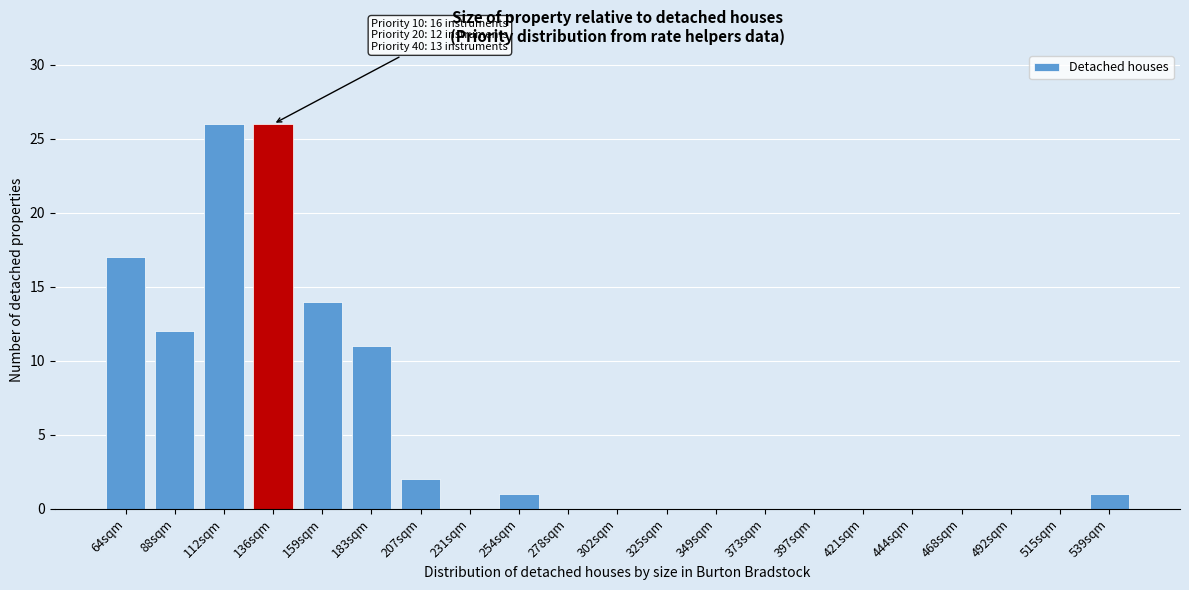

Reading right to left, what are all the values shown in this chart?

539sqm=1	515sqm=0	492sqm=0	468sqm=0	444sqm=0	421sqm=0	397sqm=0	373sqm=0	349sqm=0	325sqm=0	302sqm=0	278sqm=0	254sqm=1	231sqm=0	207sqm=2	183sqm=11	159sqm=14	136sqm=26	112sqm=26	88sqm=12	64sqm=17